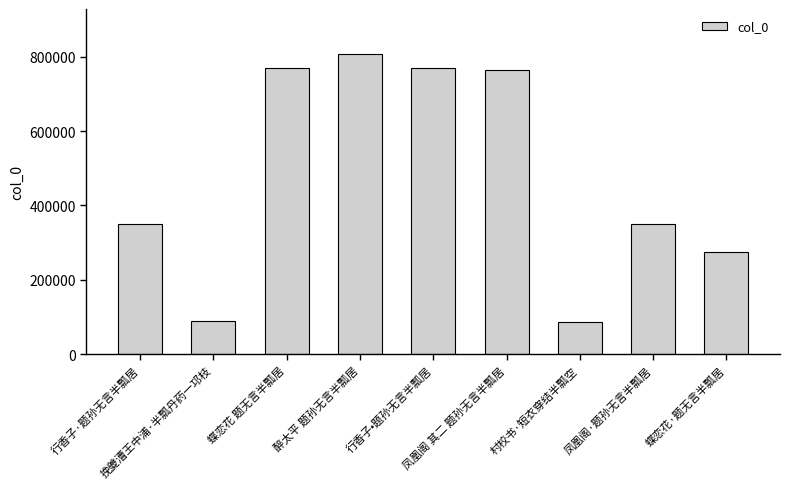

What is the label of the 2nd bar from the right?

凤凰阁·题孙无言半瓢居